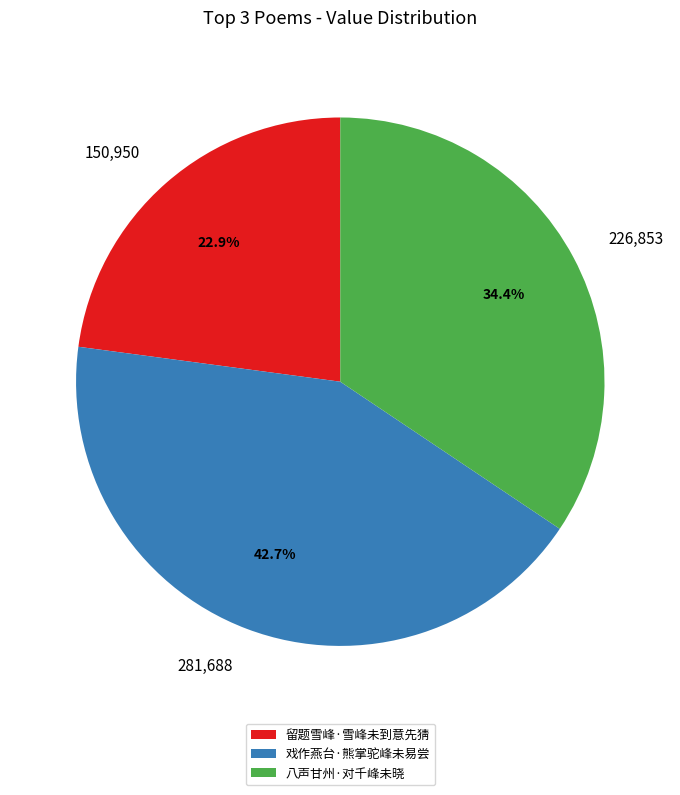

What is the smallest slice in the pie chart?

留题雪峰·雪峰未到意先猜